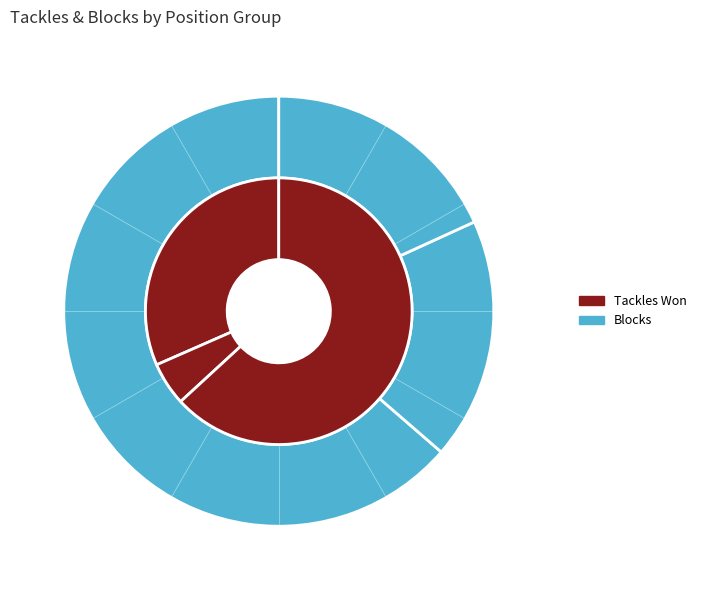

To the nearest percent, what is the average slice percentage?

7%